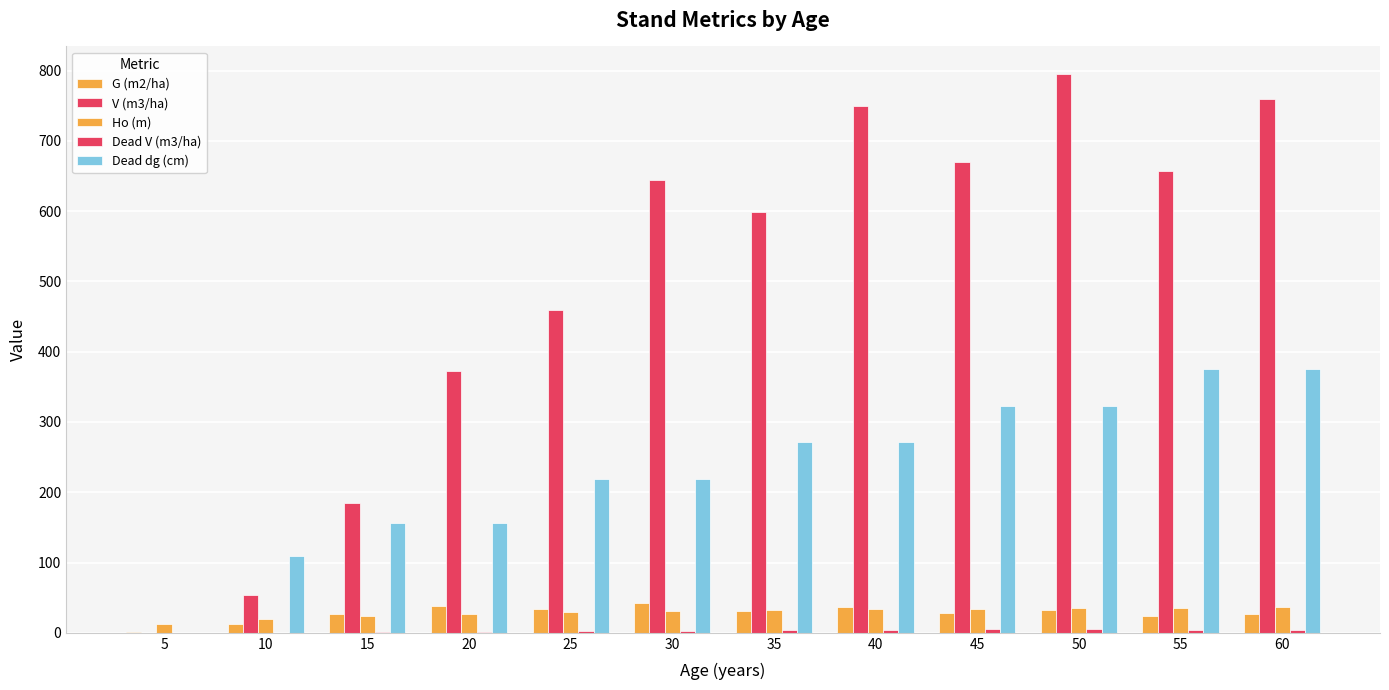

Reading left to right, what are all the values shown in this chart?

G (m2/ha): 1.5	13.1	27.0	38.8	34.2	41.8	31.2	36.7	28.4	32.7	23.9	27.3
V (m3/ha): 0.1	53.4	185.2	372.4	459.3	643.5	599.4	749.7	670.4	794.5	657.5	759.2
Ho (m): 13.0	19.9	24.1	26.9	29.1	30.8	32.2	33.3	34.3	35.2	35.9	36.6
Dead V (m3/ha): 0.0	0.2	1.0	1.0	3.0	3.0	4.1	4.1	4.7	4.7	4.7	4.7
Dead dg (cm): 0.0	108.6	156.4	156.4	219.0	219.0	271.1	271.1	322.2	322.2	375.1	375.1